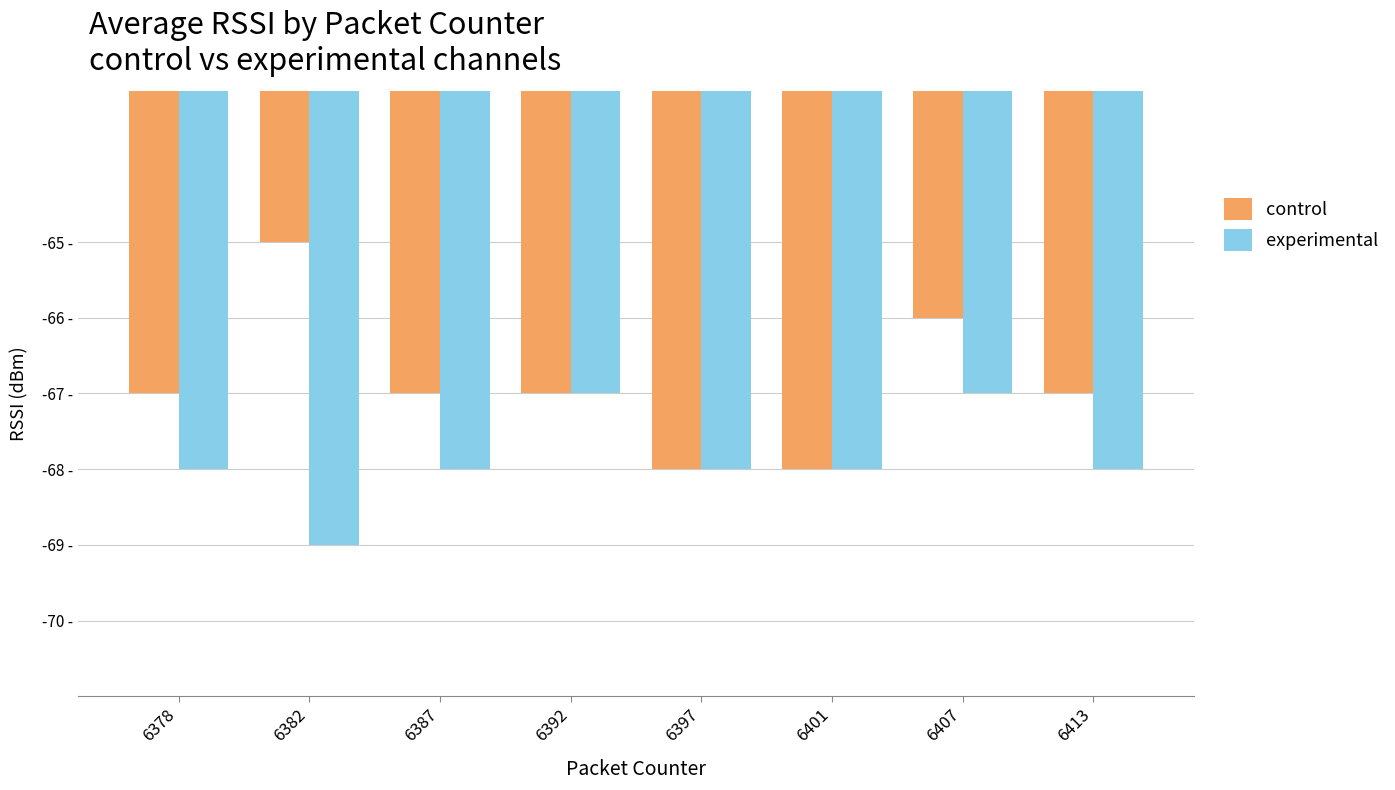

What is the average value of the experimental series?

-68